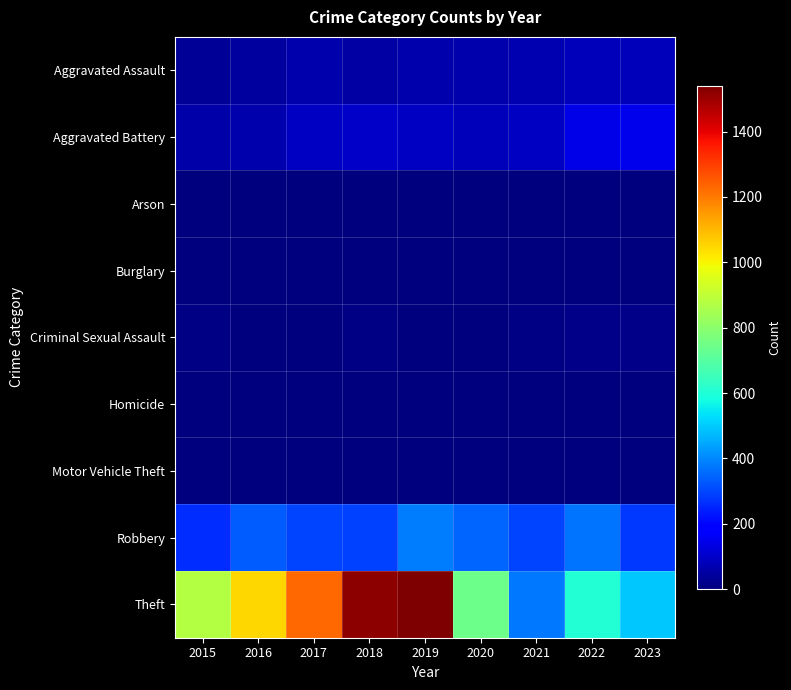

What is the maximum value shown in the chart?

1541